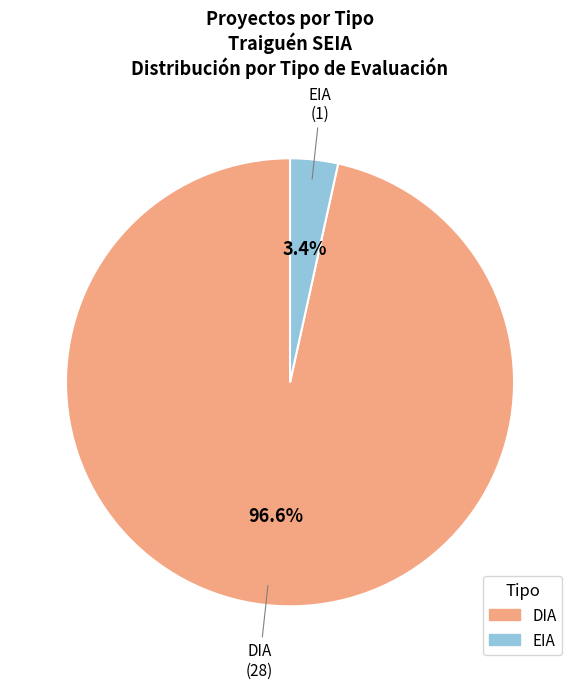

To the nearest percent, what is the average slice percentage?

50%